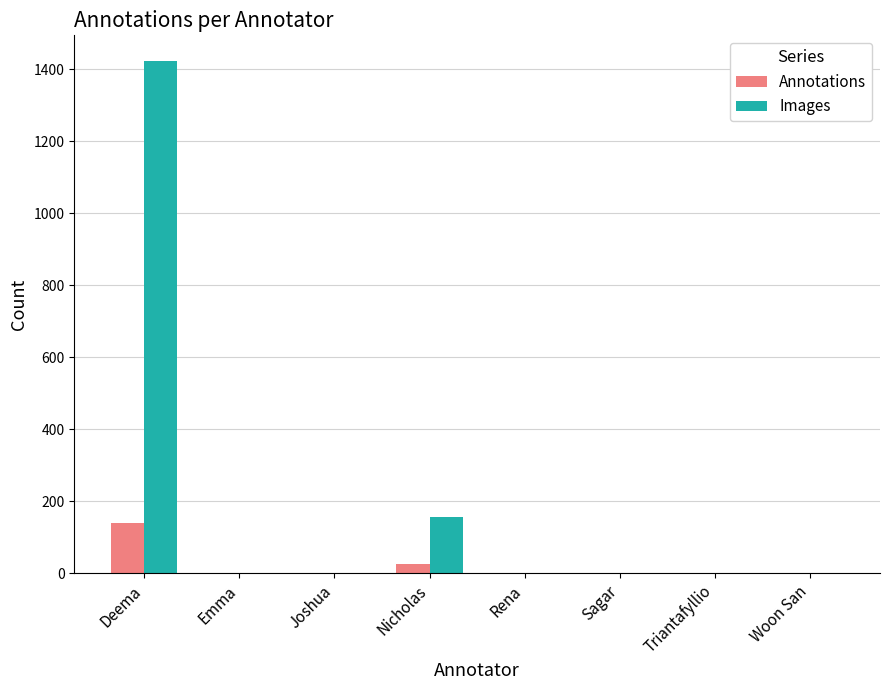

At which label does Annotations reach its peak?

Deema